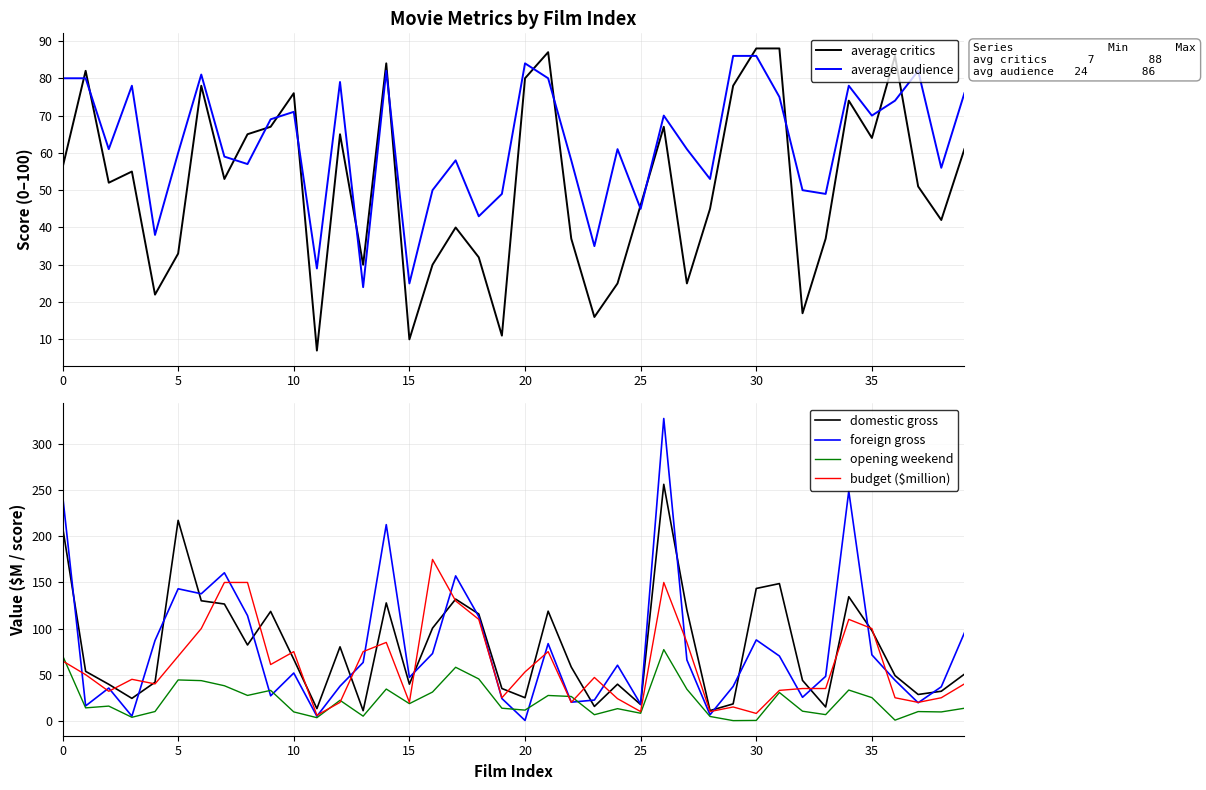

At which label does domestic gross reach its minimum?

13